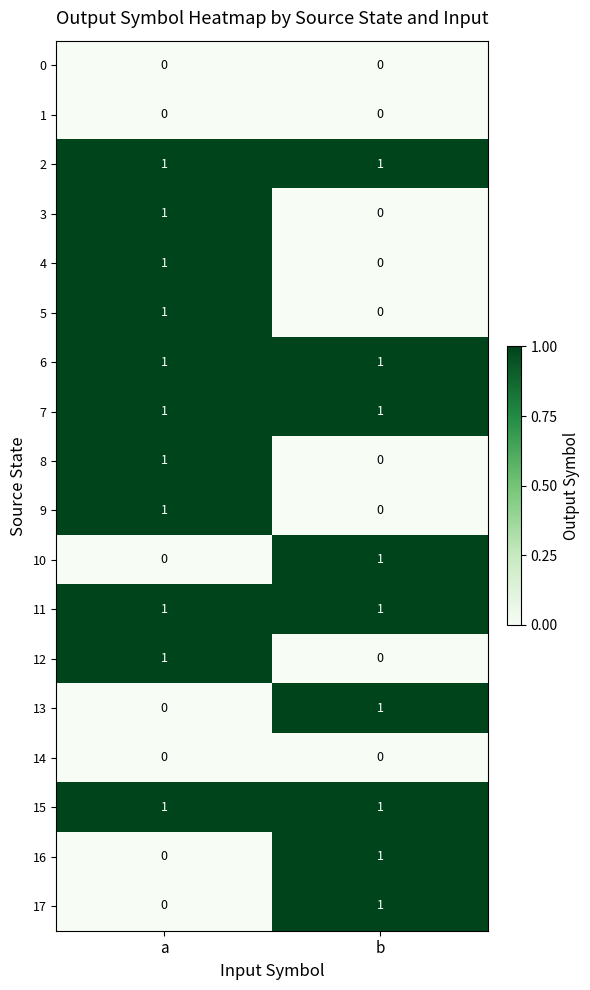

How many categories are shown in the chart?

2